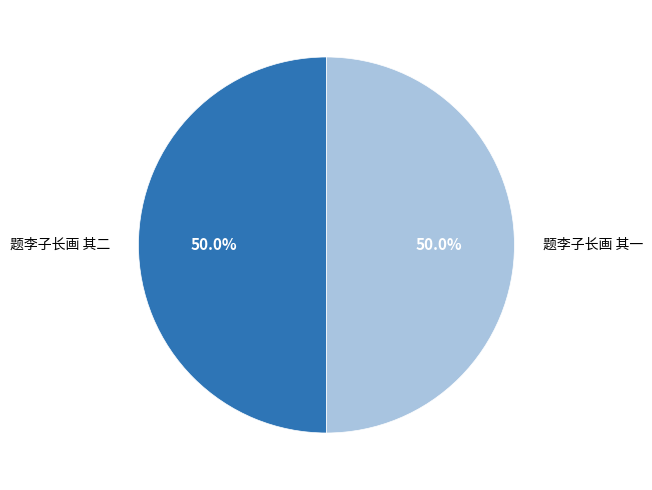

What percentage is NOT represented by 题李子长画 其二?

50.0%